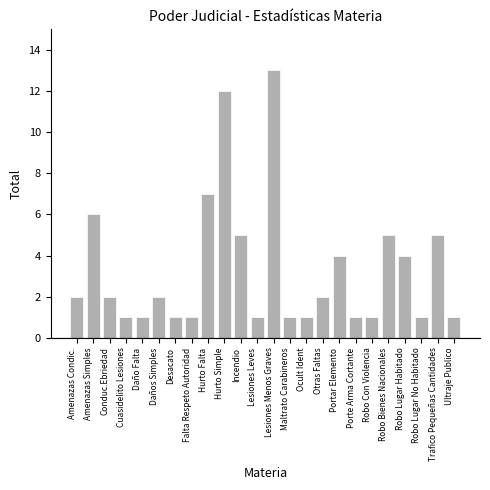

Reading left to right, transcribe all the data shown in this chart.

2	6	2	1	1	2	1	1	7	12	5	1	13	1	1	2	4	1	1	5	4	1	5	1